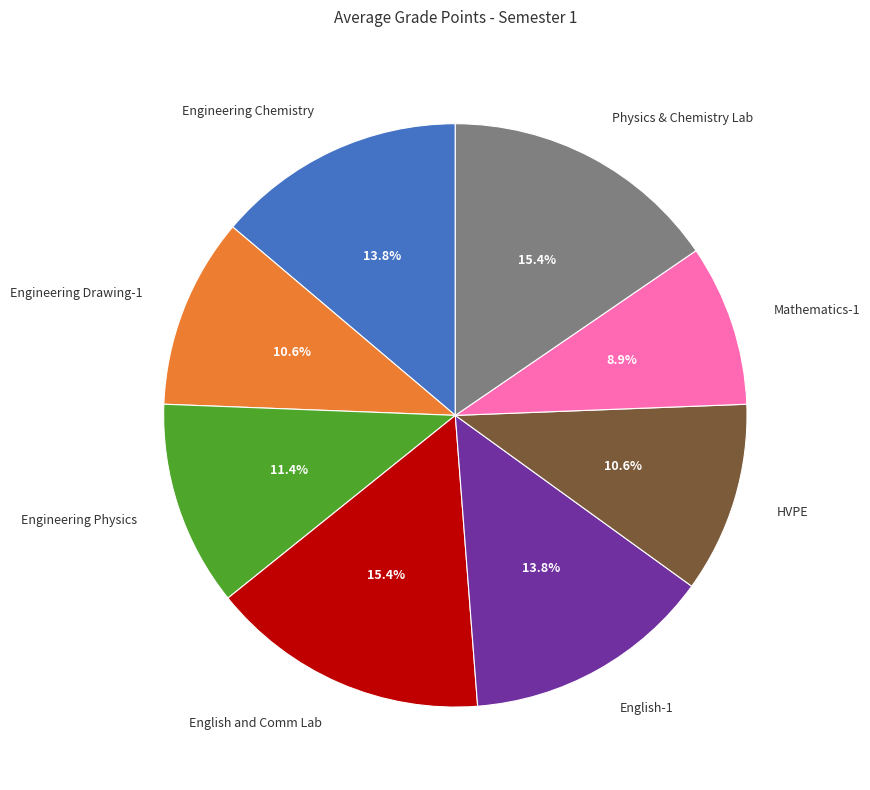

To the nearest percent, what percentage of the pie is Mathematics-1?

9%